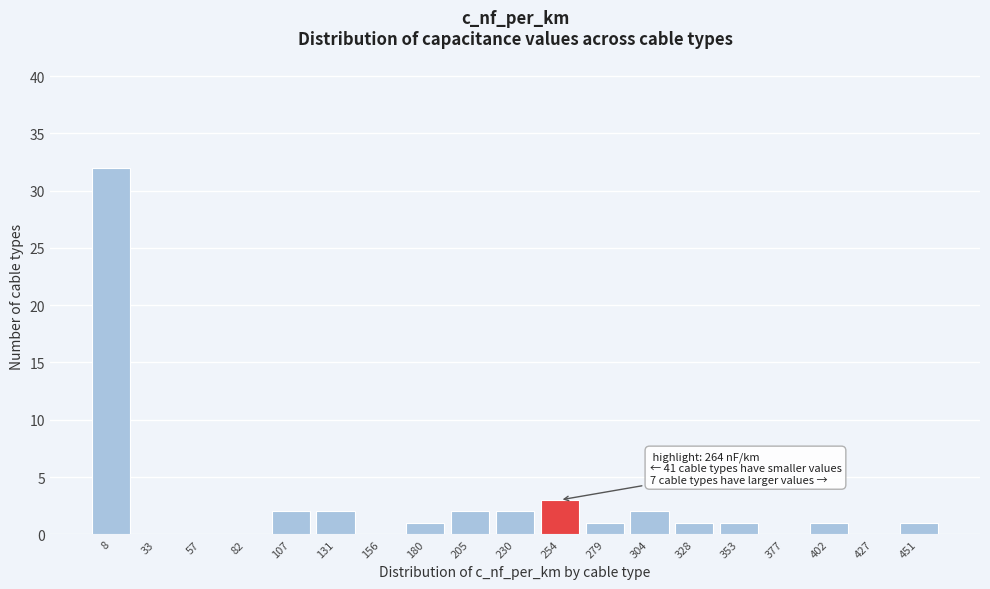

Reading left to right, list all the values displayed in this chart.

8=32	33=0	57=0	82=0	107=2	131=2	156=0	180=1	205=2	230=2	254=3	279=1	304=2	328=1	353=1	377=0	402=1	427=0	451=1